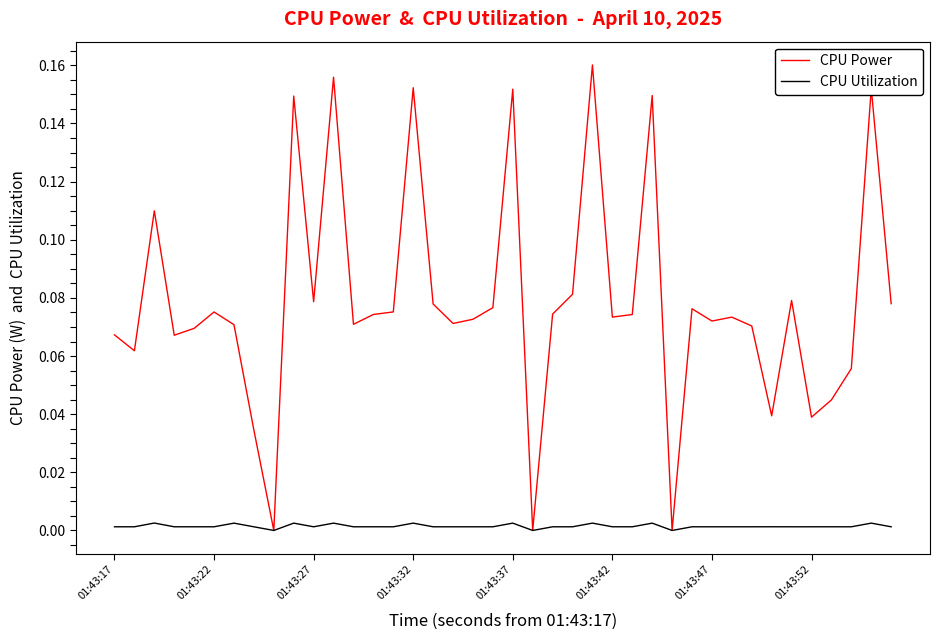

List the series in order of their peak value, lowest first.

CPU Utilization, CPU Power